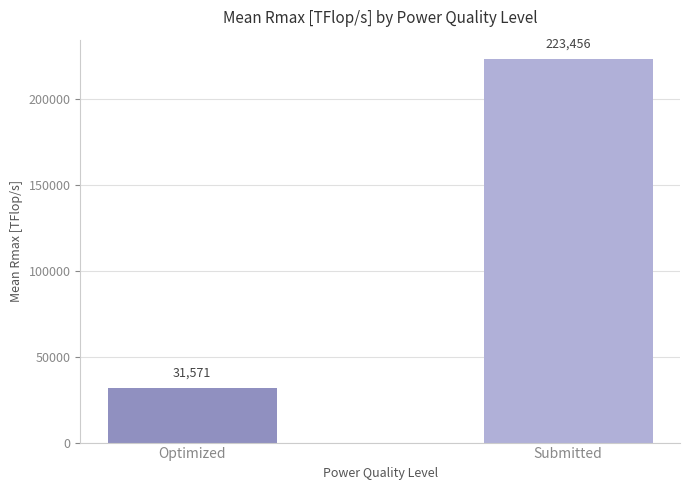

Which label corresponds to the largest value in the chart?

Submitted